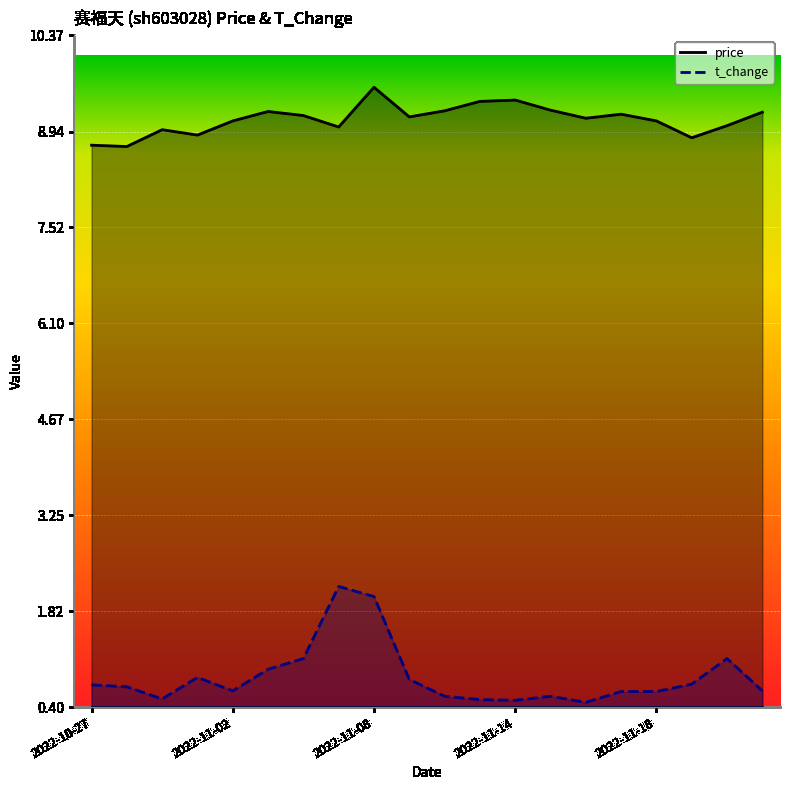

What position from the right is 2022-10-31?

18